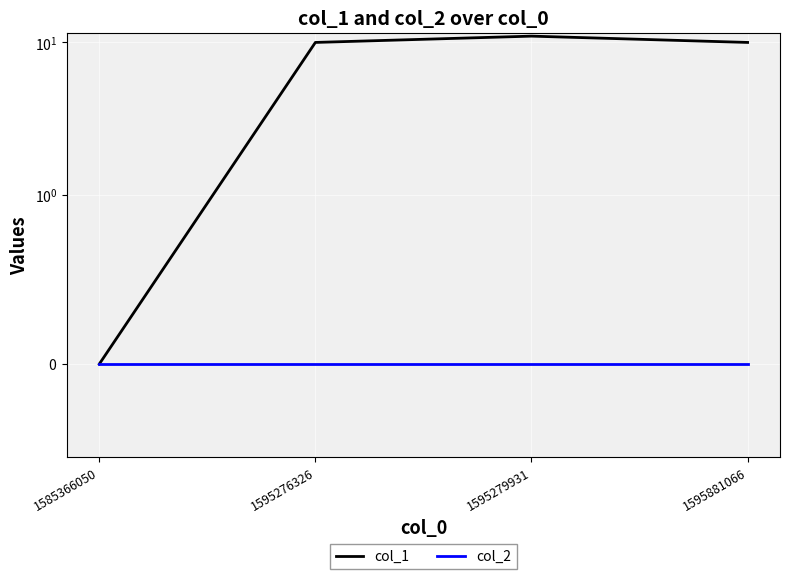

Count the number of categories in the chart.

4